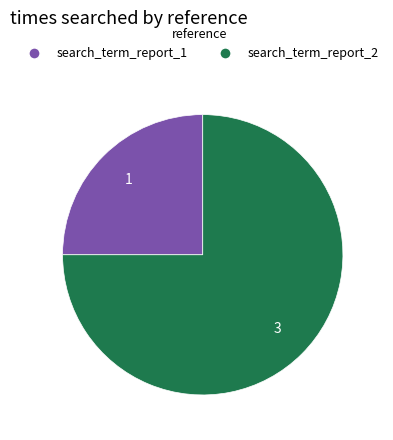

Does search_term_report_2 account for over 50% of the chart?

Yes